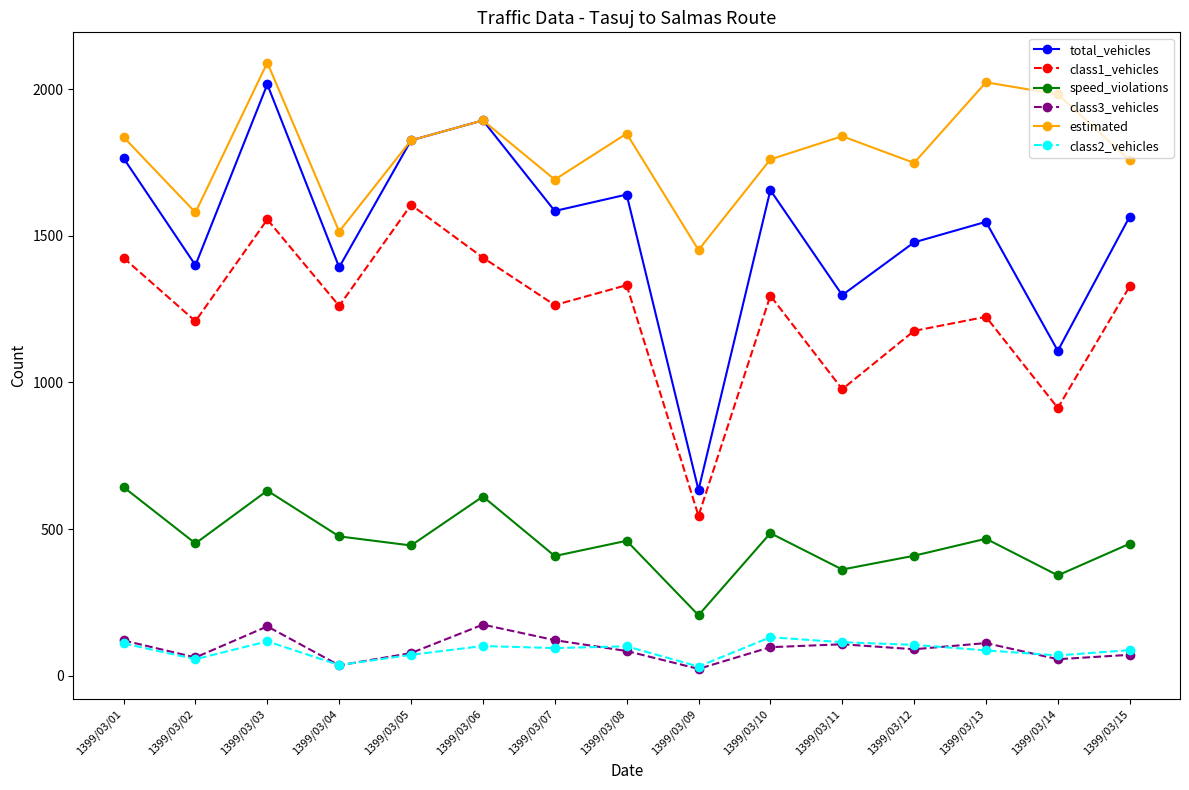

True or false: class2_vehicles and speed_violations intersect in this chart.

False